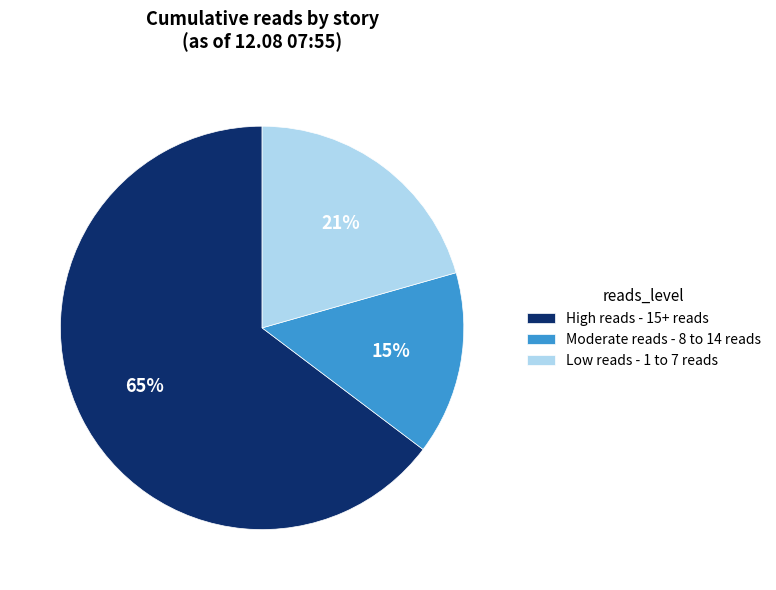

How many slices are in this pie chart?

3